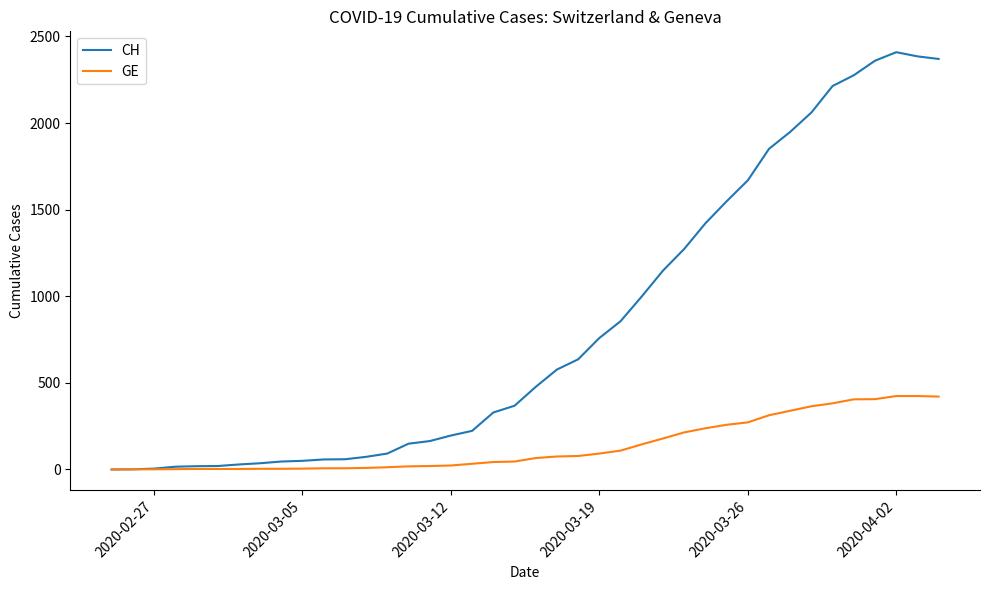

Rank the series by their average value, from highest to lowest.

CH, GE